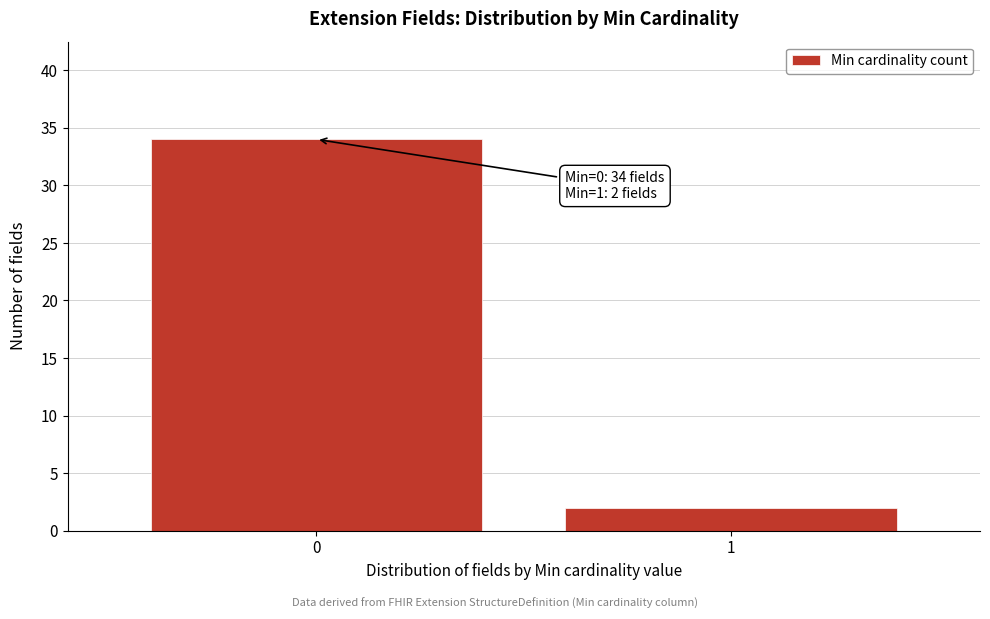

Reading right to left, what are all the values shown in this chart?

1=2	0=34